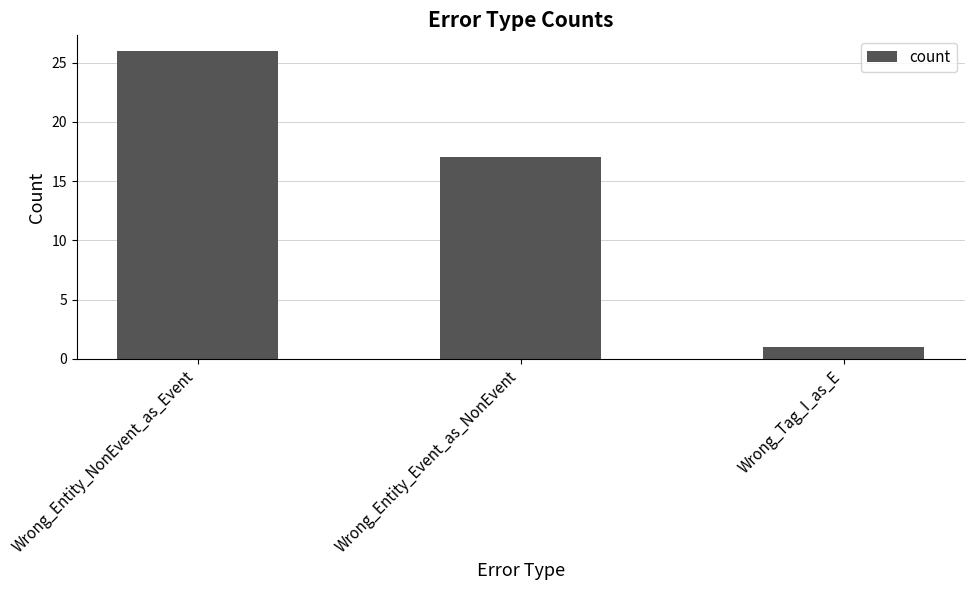

List the labels in order of value, largest first.

Wrong_Entity_NonEvent_as_Event, Wrong_Entity_Event_as_NonEvent, Wrong_Tag_I_as_E